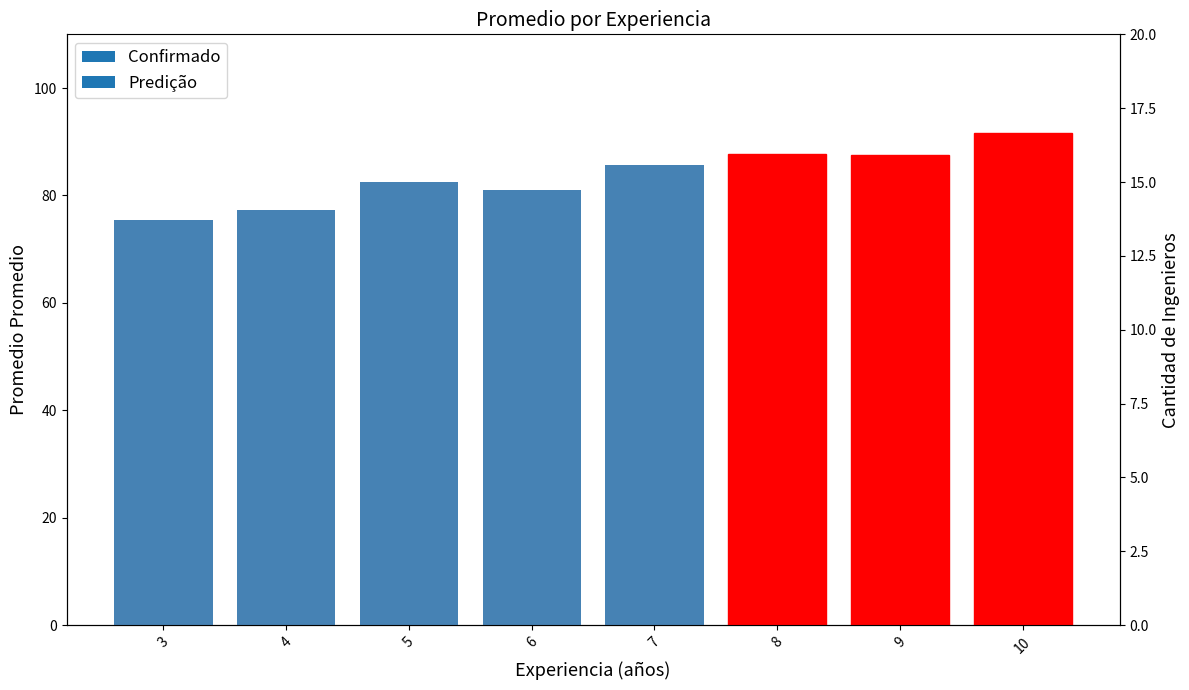

What is the value of the Promedio bar at the 7th from the left?

87.4